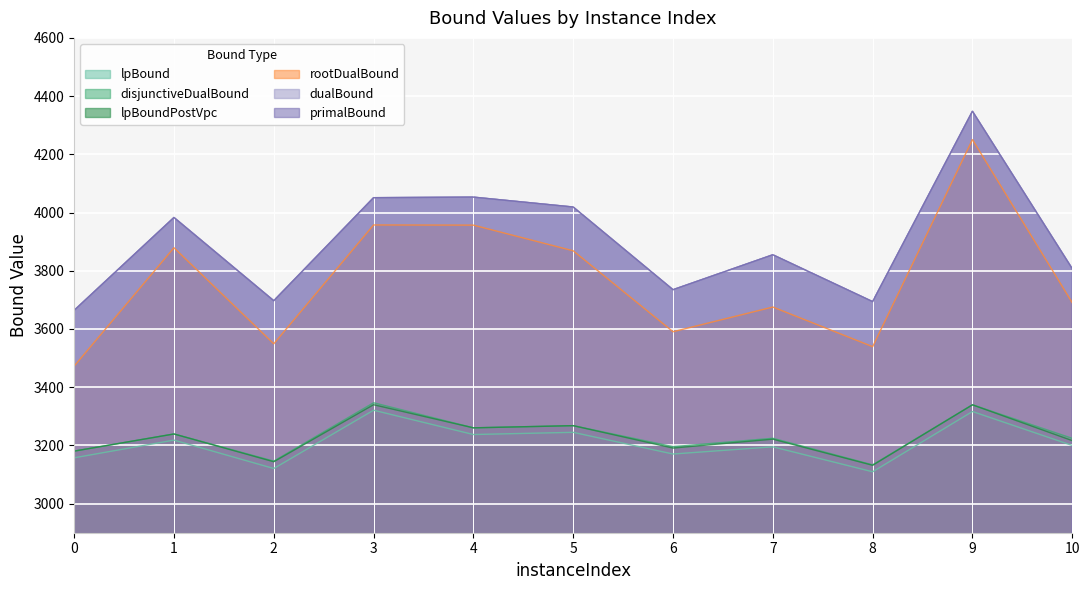

Is the value of lpBound at 4 greater than the value of dualBound at 8?

No